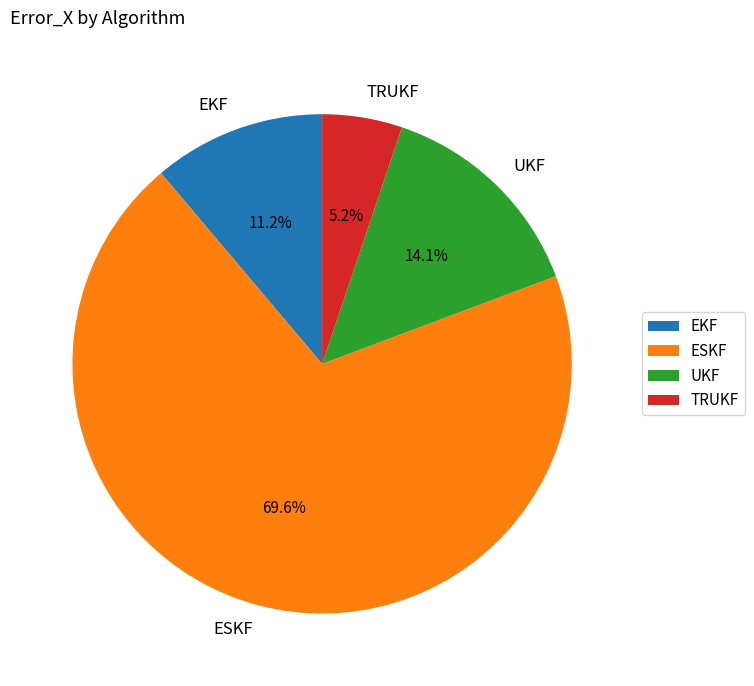

Which category has the biggest portion of the pie?

ESKF